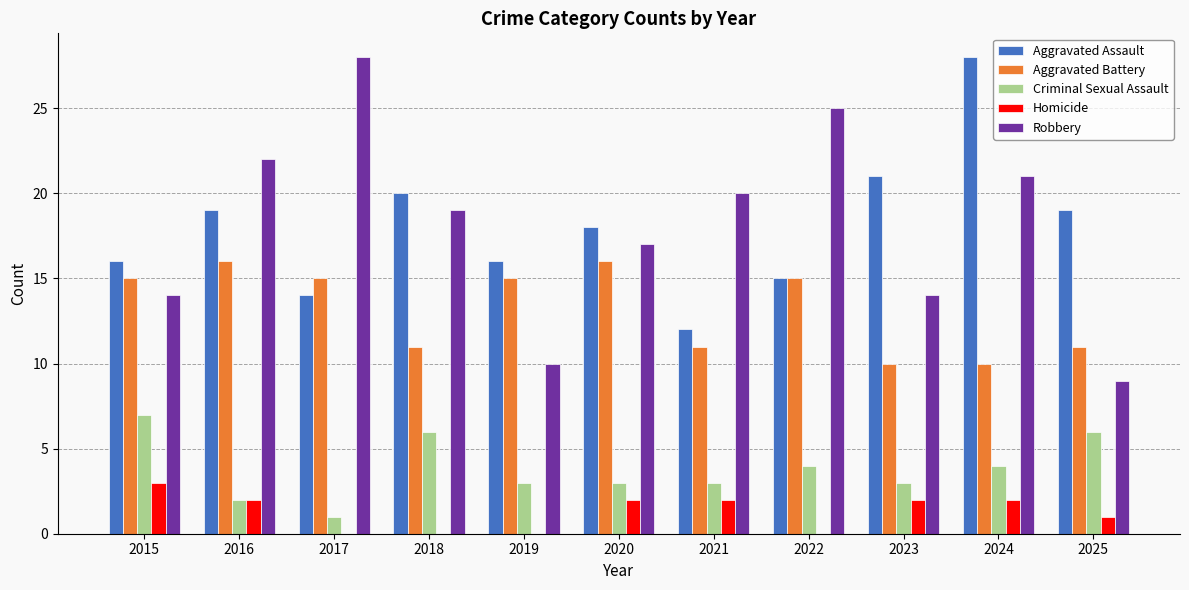

True or false: Robbery has a value of 25 at 2022.

True